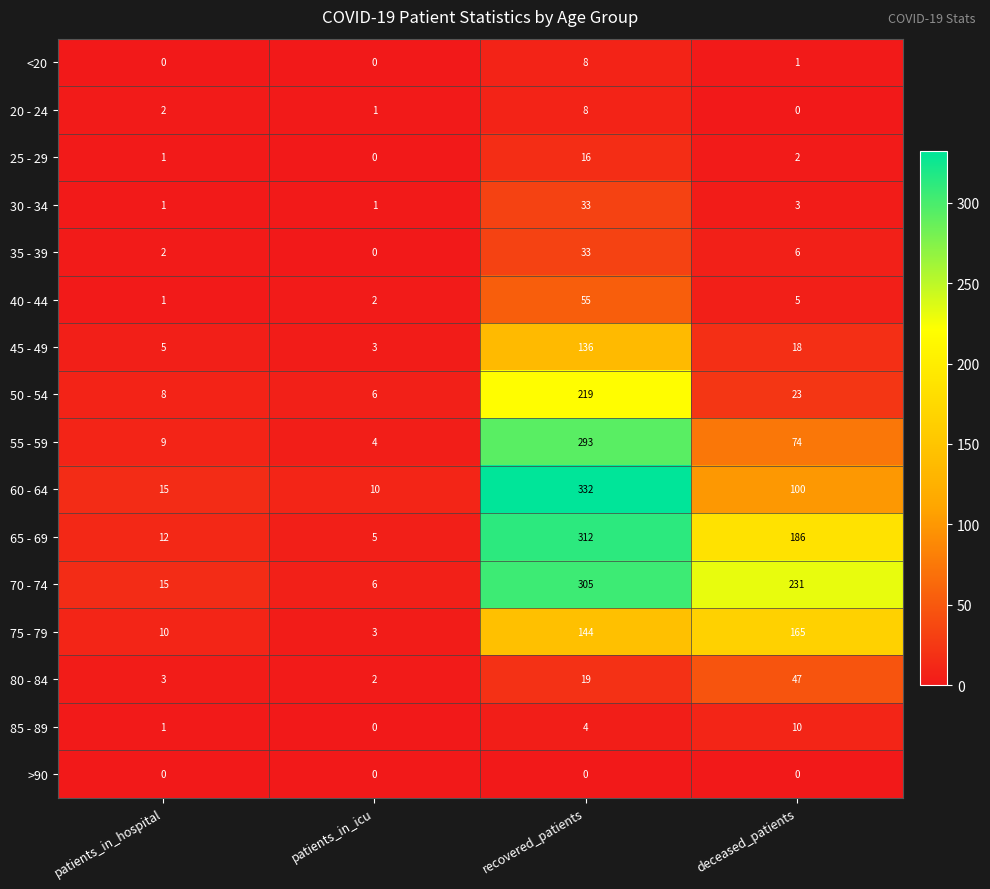

What is the difference between the second highest and minimum values in the 50 - 54 series?

17